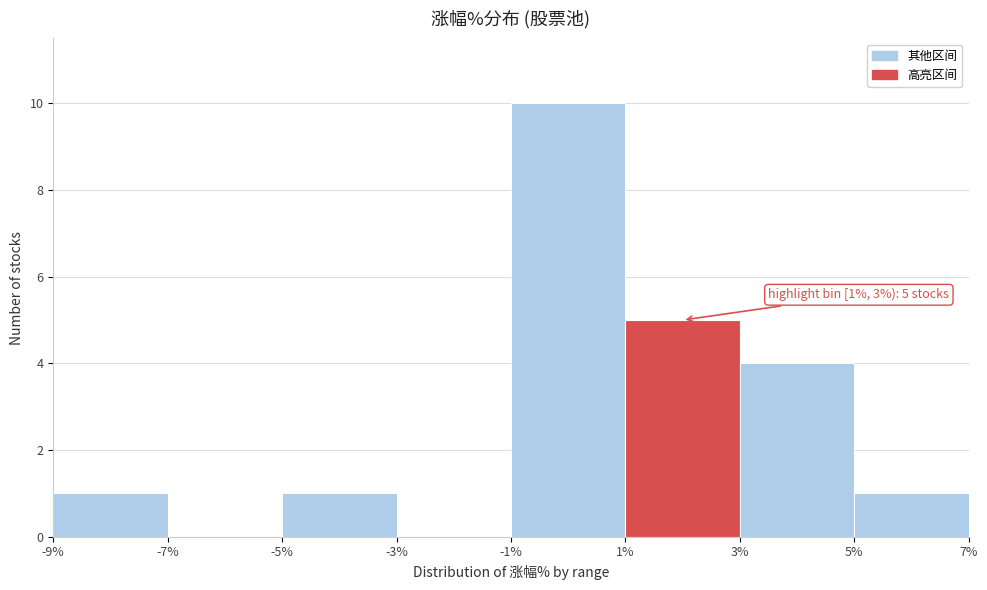

Over which range of the x-axis is the bar tallest?

-1% to 1%